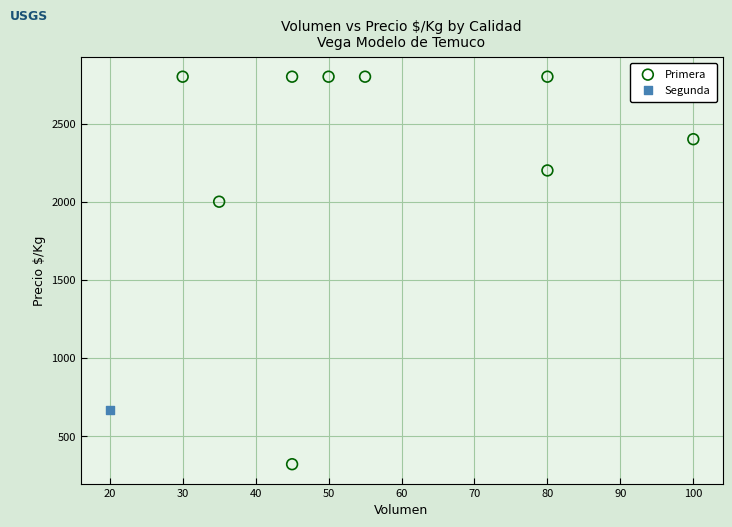

What are all the series names shown in the legend?

Primera, Segunda